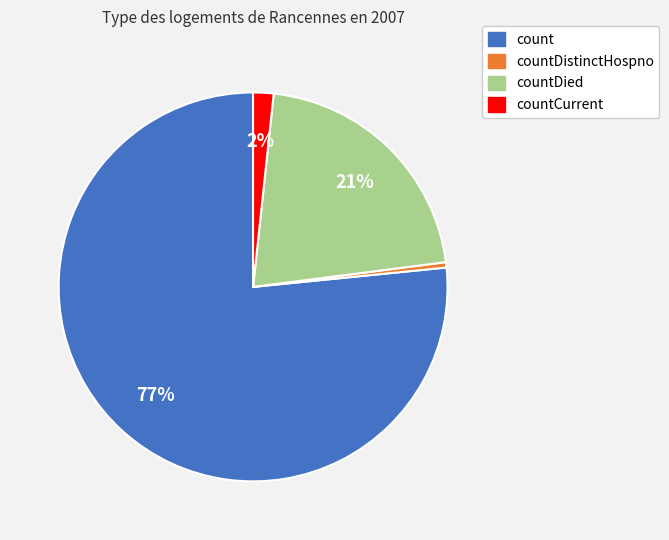

Count the number of slices in the pie.

4